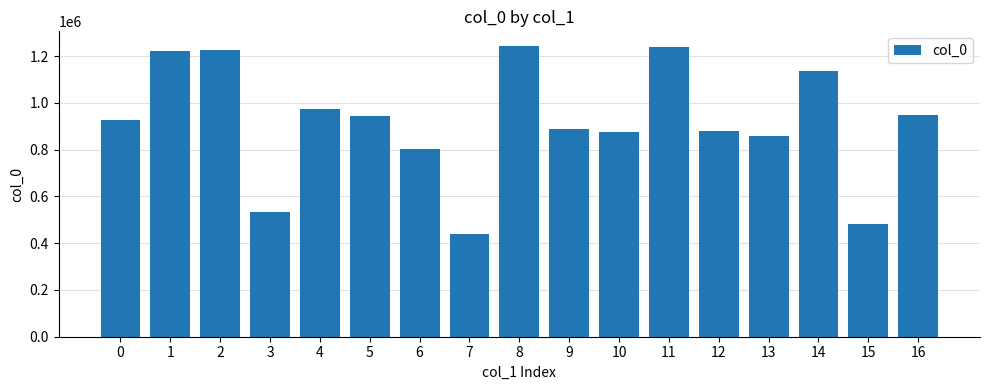

True or false: the data shows 1228124 at 2.

True